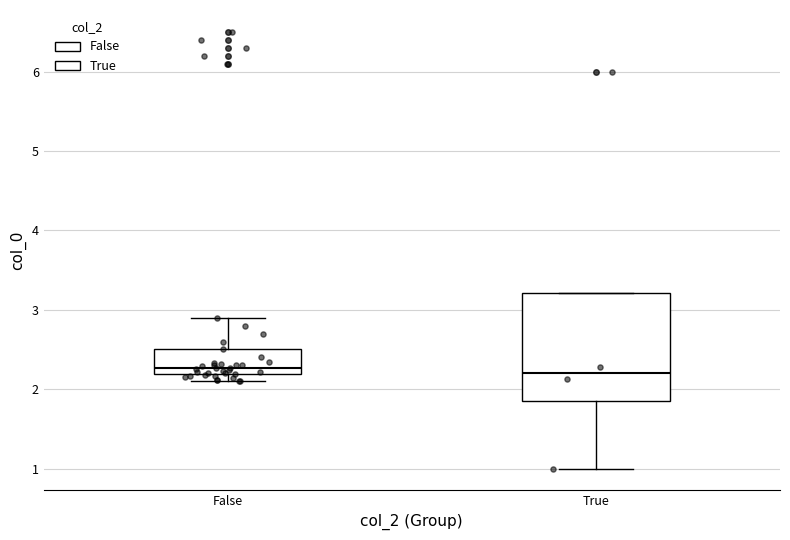

Reading left to right, read every box against the y-axis: the position of its median line, the range the box covers, and the ends of its whiskers. The values are not printed on the chart, so give them approximately, as read against the axis.

False: median 2.3, box 2.2 to 2.5, whiskers 2.1 to 2.9
True: median 2.2, box 1.8 to 3.2, whiskers 1.0 to 3.2